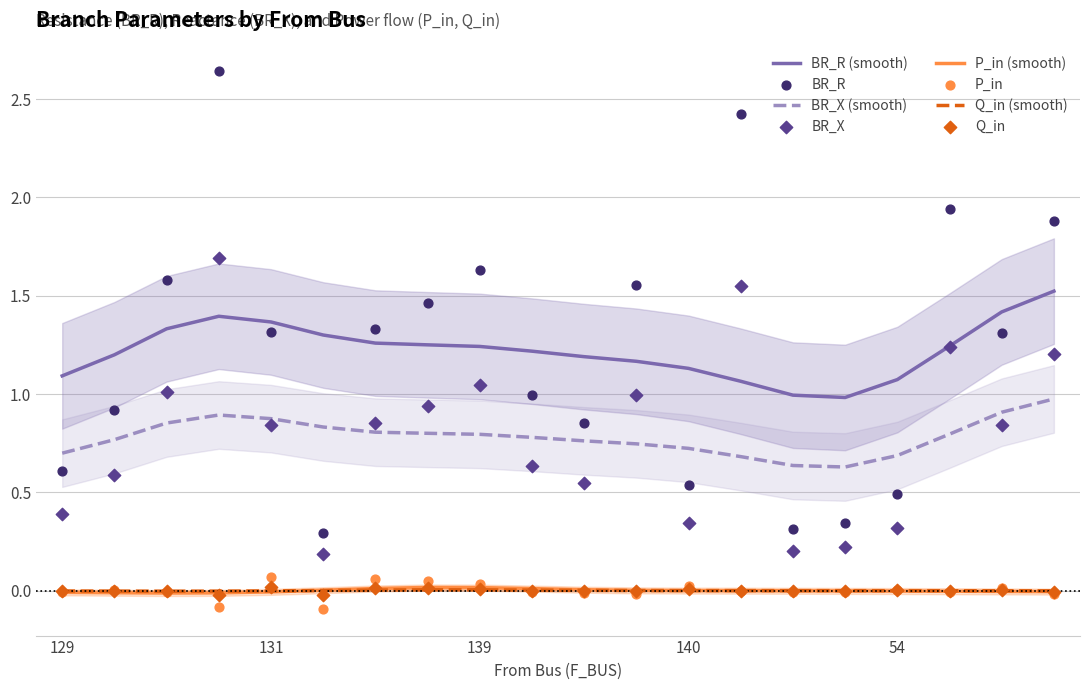

What are all the series names shown in the legend?

BR_R, BR_X, P_in, Q_in